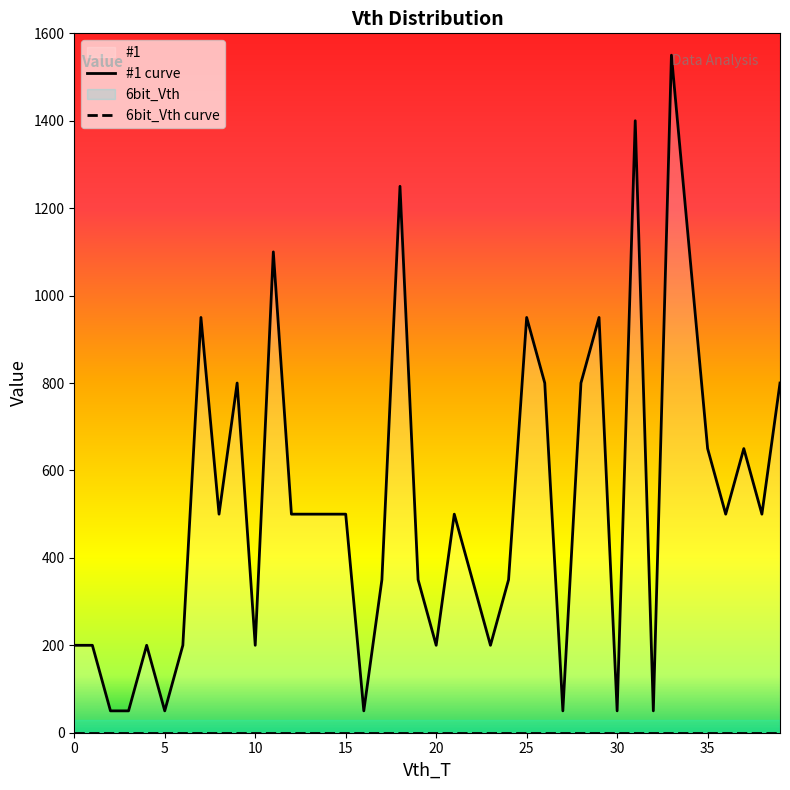

At which category is the sum across all series the highest?

33